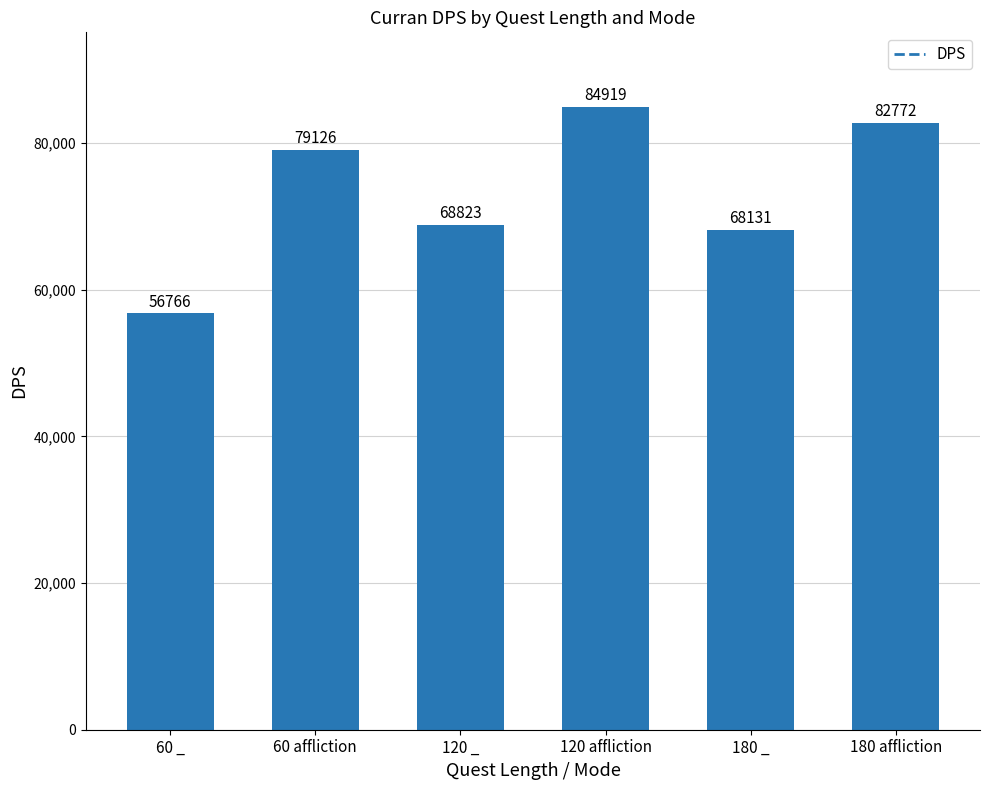

What value does the data have at 120 _?

68823